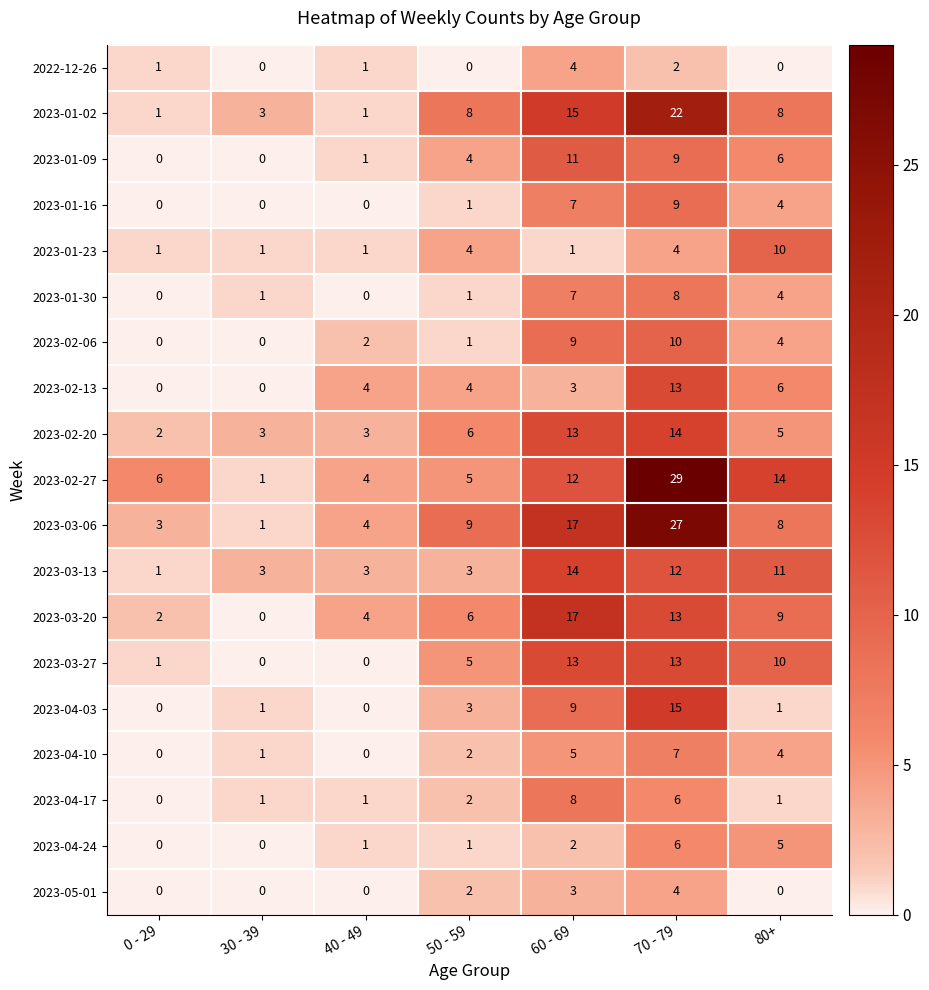

What is the greatest value displayed?

29